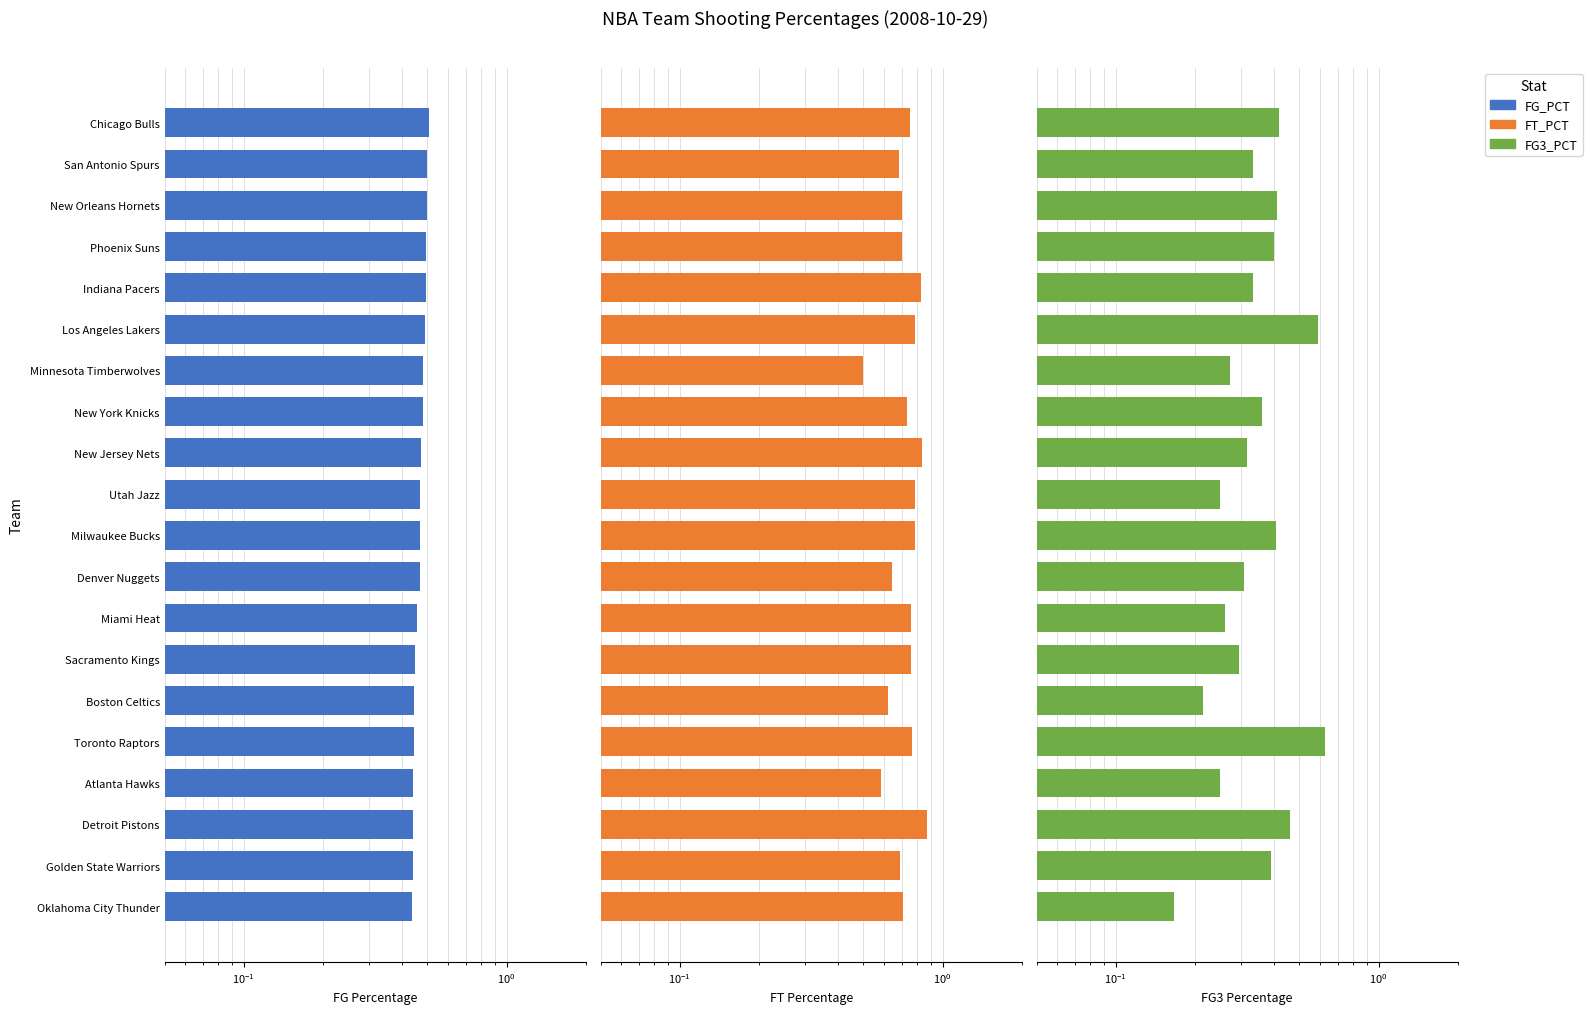

True or false: FG_PCT has a value of 0.8 at Phoenix Suns.

False